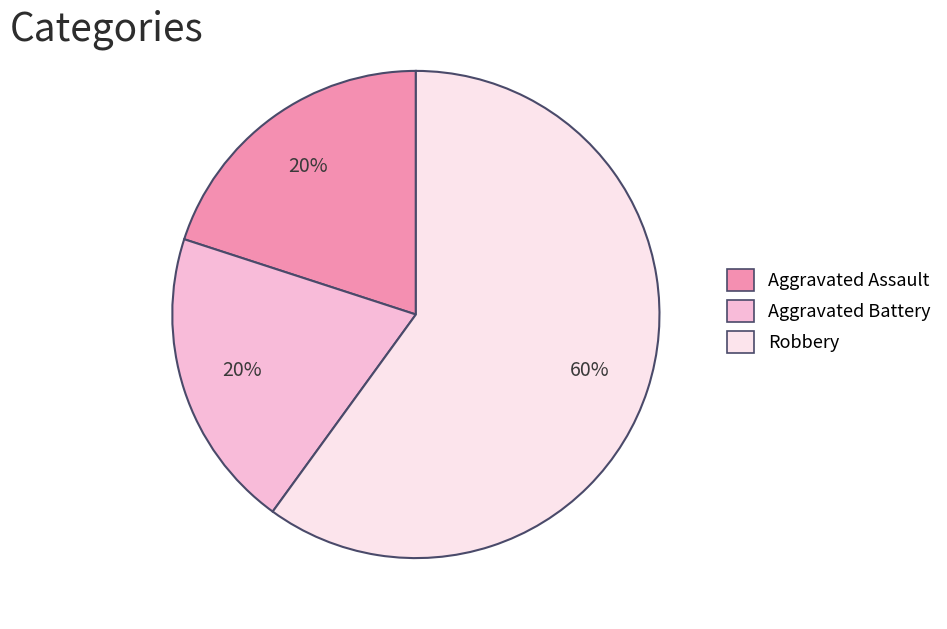

Is the sum of Robbery and Aggravated Assault greater than half?

Yes